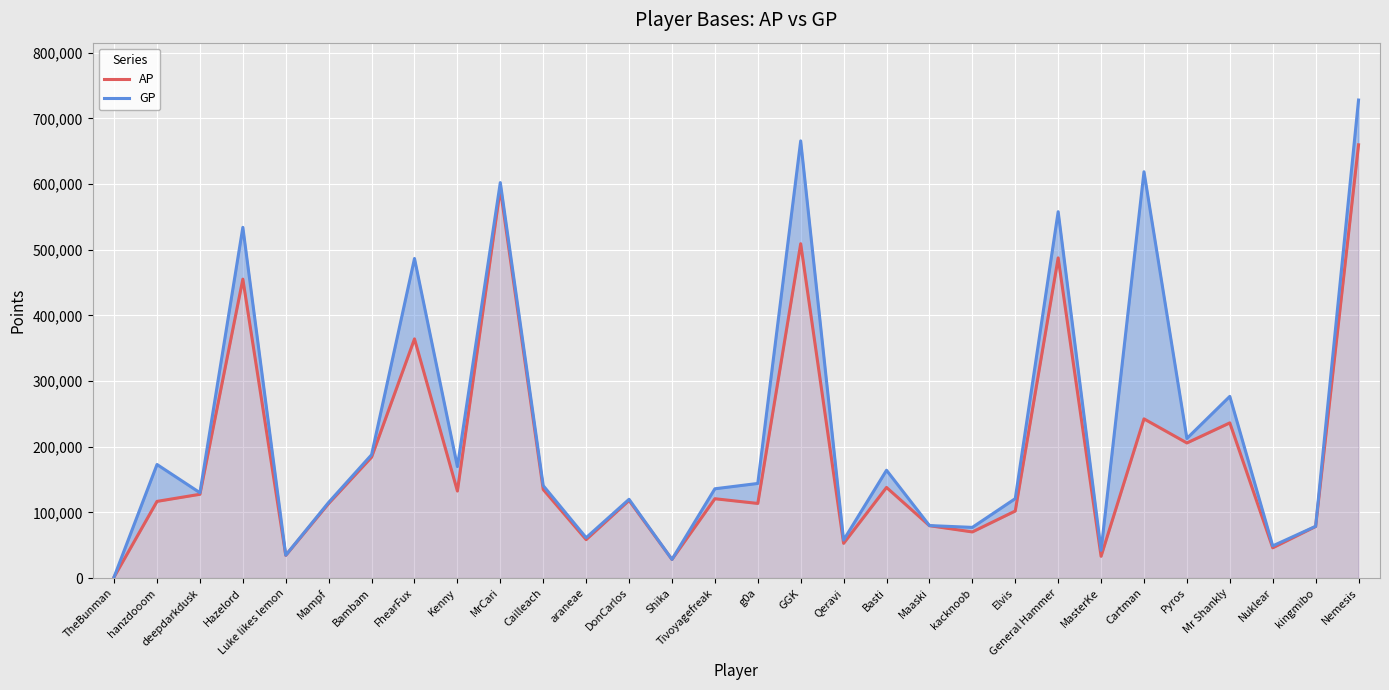

At which label is GP closest to 364827?

Mr Shankly